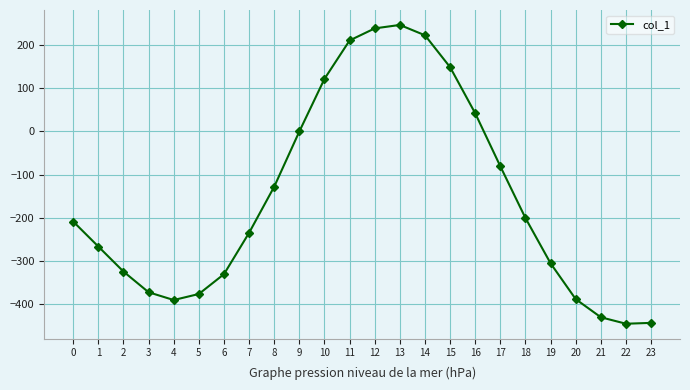

What is the difference between the maximum and second lowest values?

691